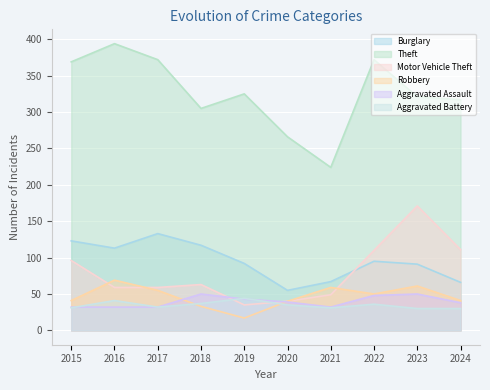

List the labels in order of Robbery value, largest first.

2016, 2023, 2021, 2017, 2022, 2015, 2024, 2020, 2018, 2019